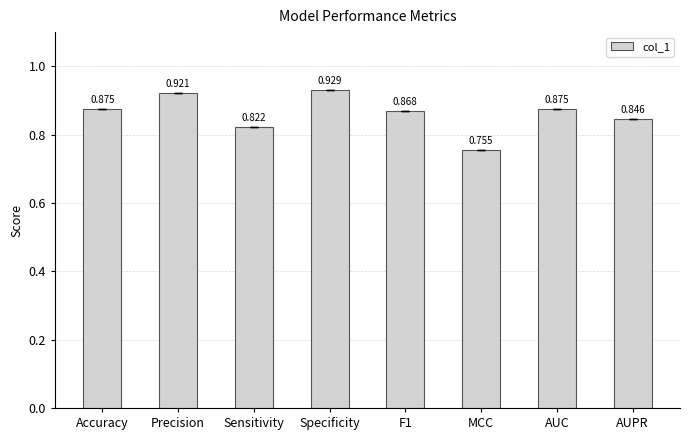

What is the label of the 8th bar from the right?

Accuracy